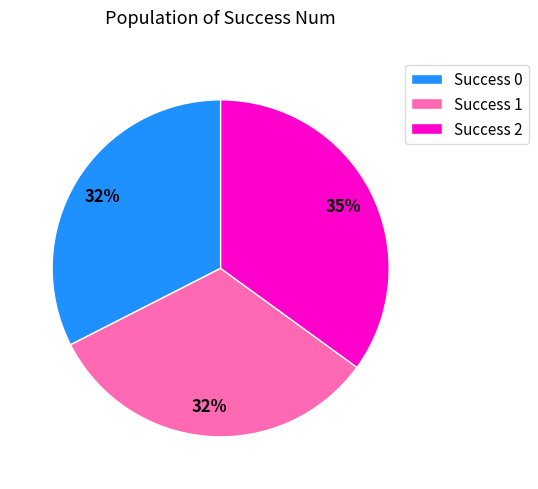

Which has a higher value, Success 1 or Success 2?

Success 2